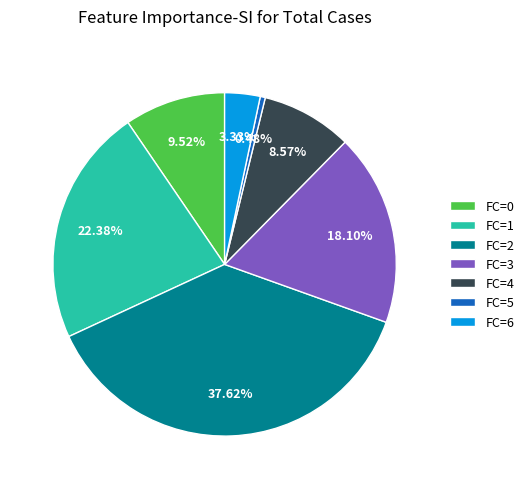

Rank the categories by value from lowest to highest.

FC=5, FC=6, FC=4, FC=0, FC=3, FC=1, FC=2